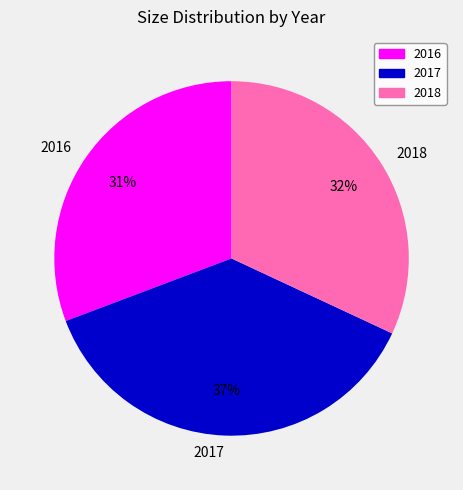

Which category has the smallest portion of the pie?

2016